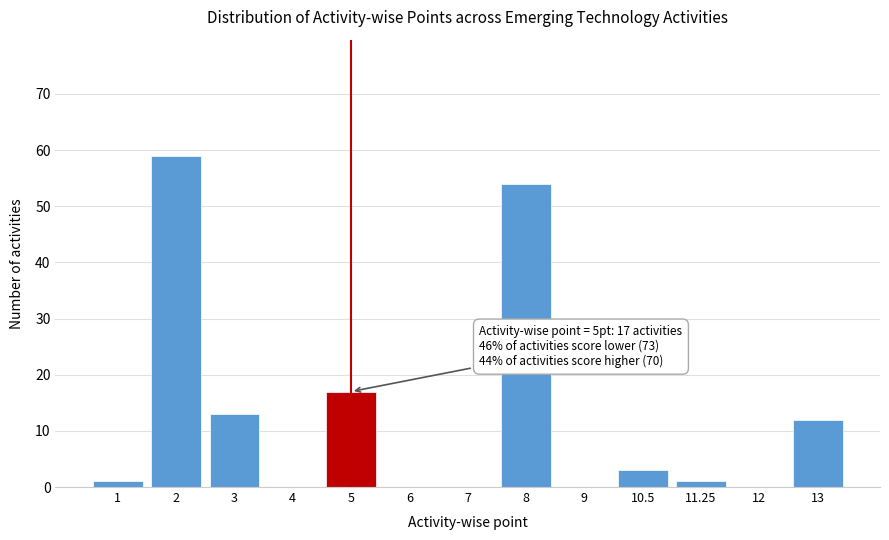

Reading left to right, what are all the values shown in this chart?

1=1	2=59	3=13	4=0	5=17	6=0	7=0	8=54	9=0	10.5=3	11.25=1	12=0	13=12